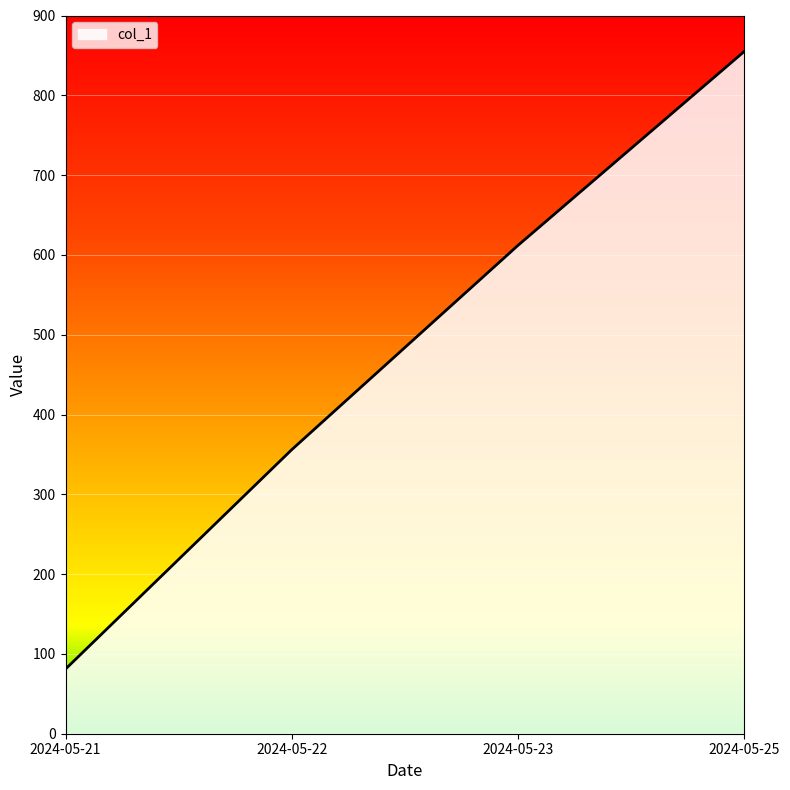

The value at 2024-05-22 is 611. True or false?

False